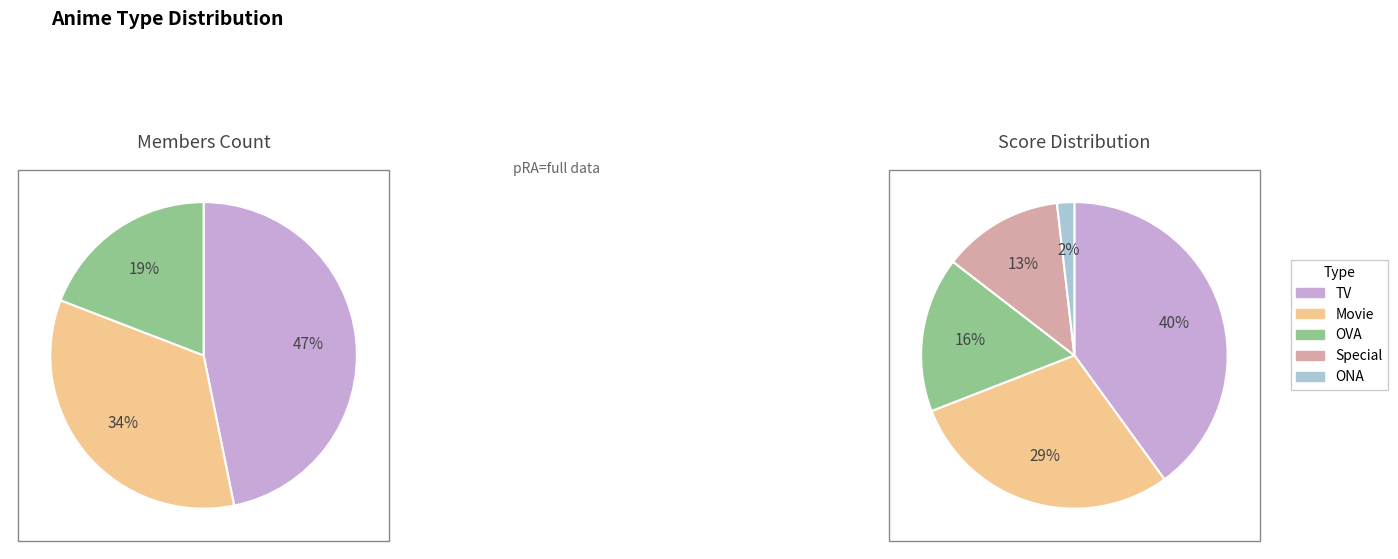

Which has a higher value, OVA or ONA?

OVA